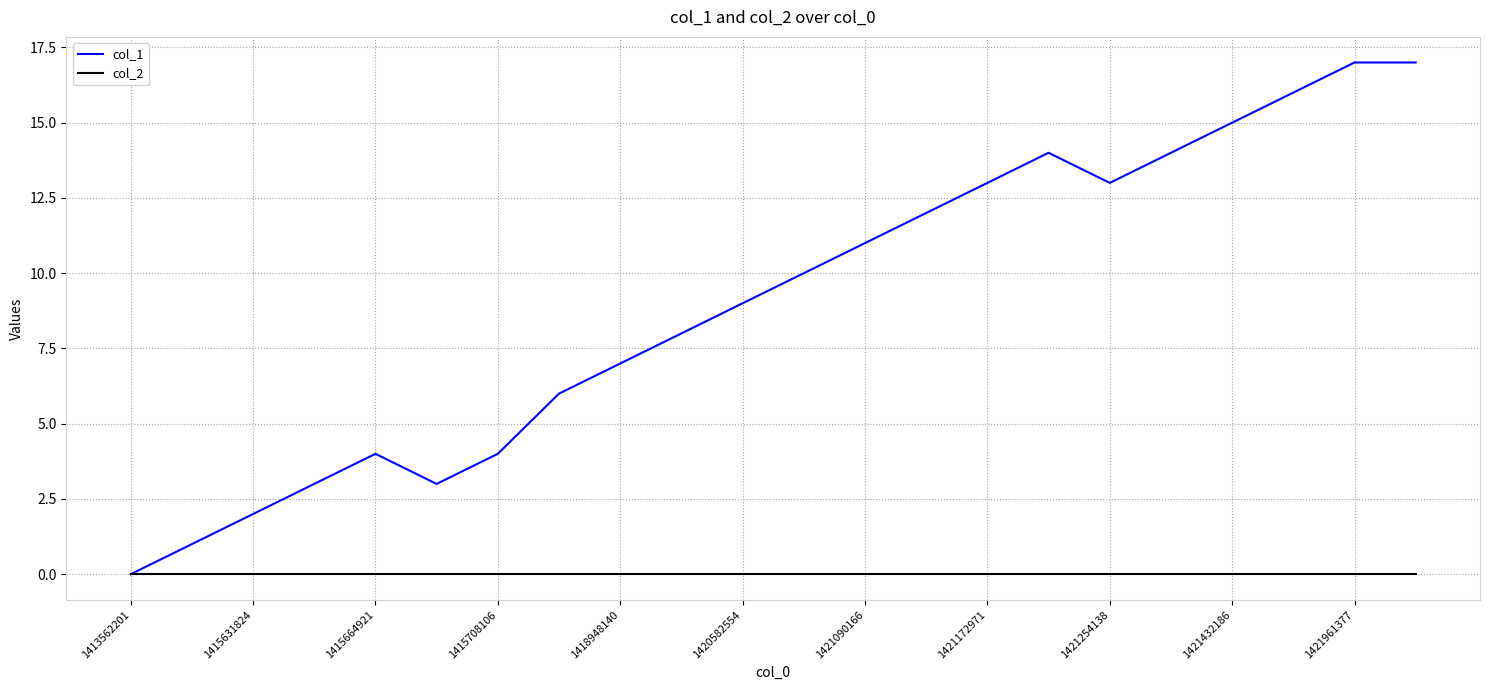

Rank the series by their average value, from lowest to highest.

col_2, col_1